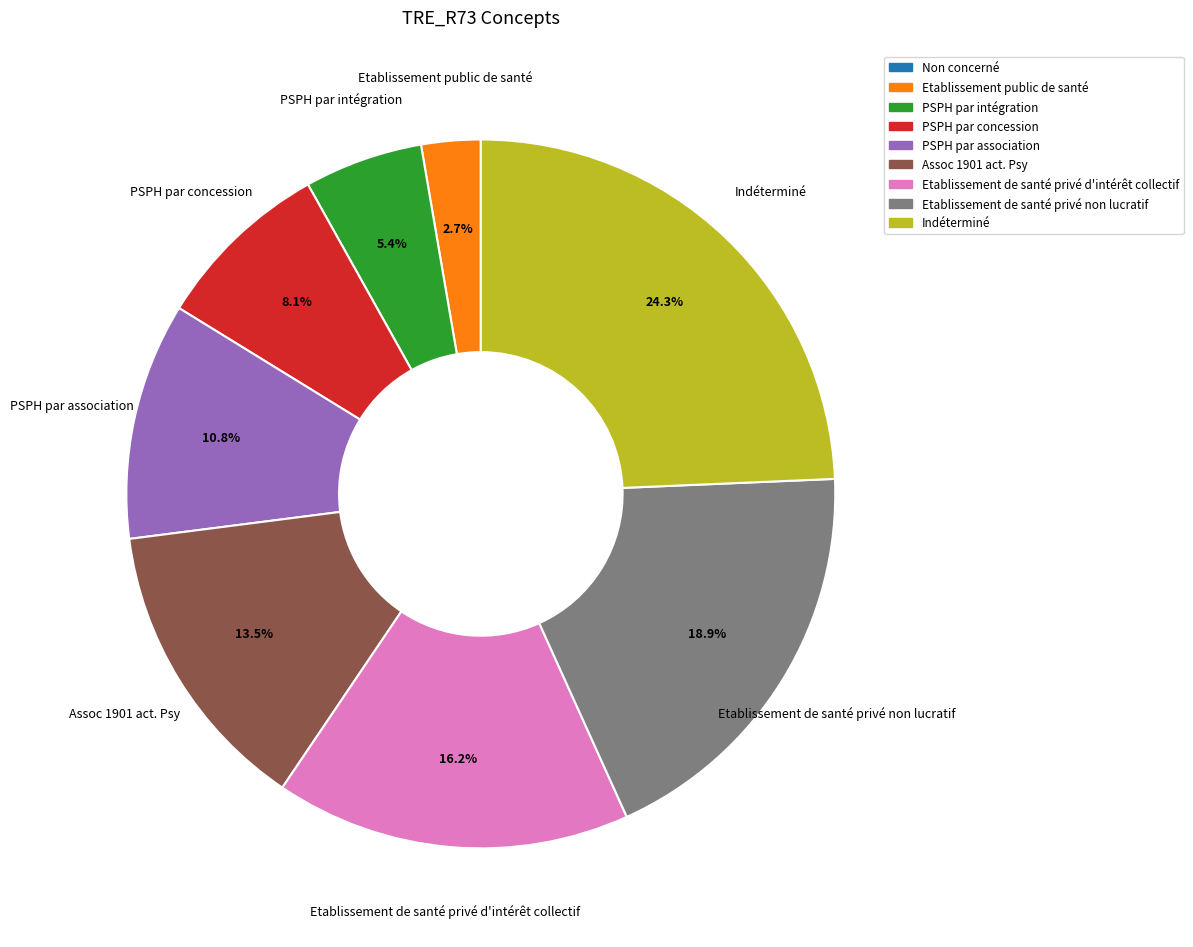

To the nearest percent, what is the difference between the PSPH par concession and Etablissement de santé privé non lucratif slice percentages?

11%